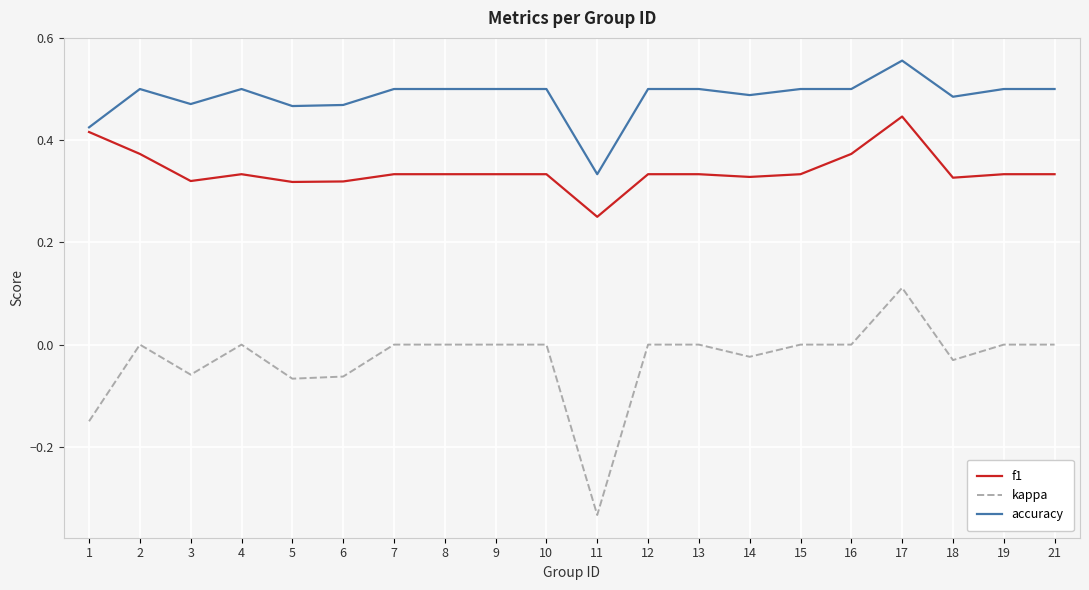

At how many categories does at least one series exceed 0?

20